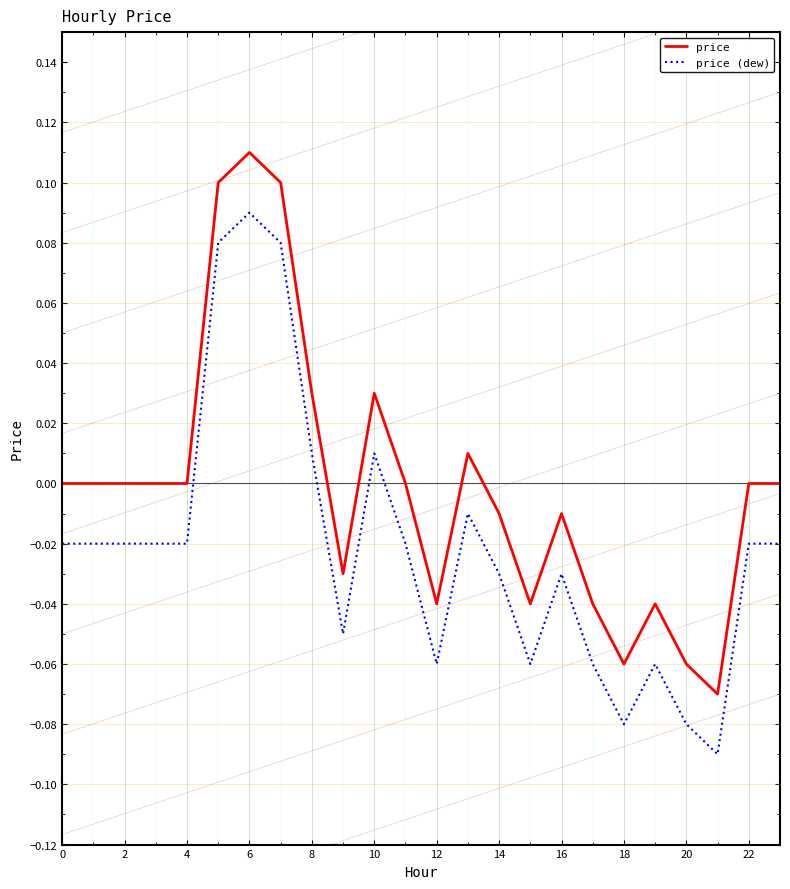

Does the chart have visible grid lines?

No